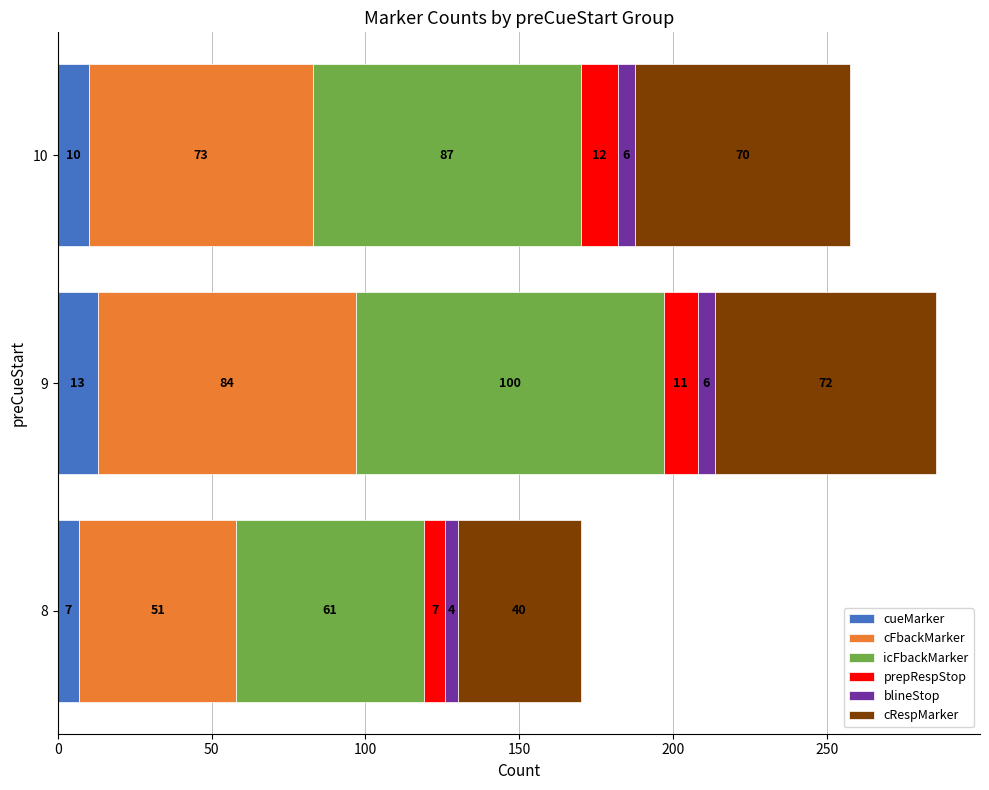

Which category has the highest value in the cueMarker series?

9